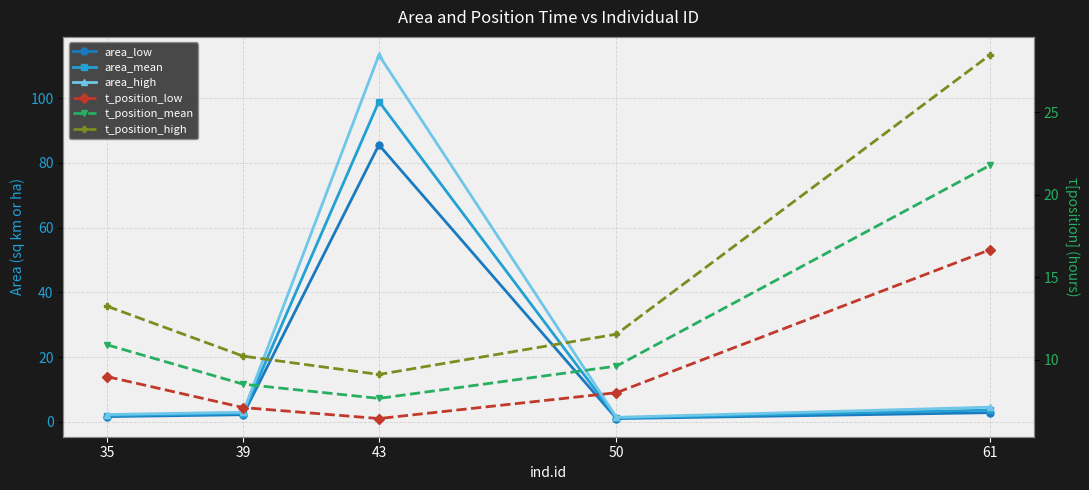

What is the average value of the t_position_low series?

9.4